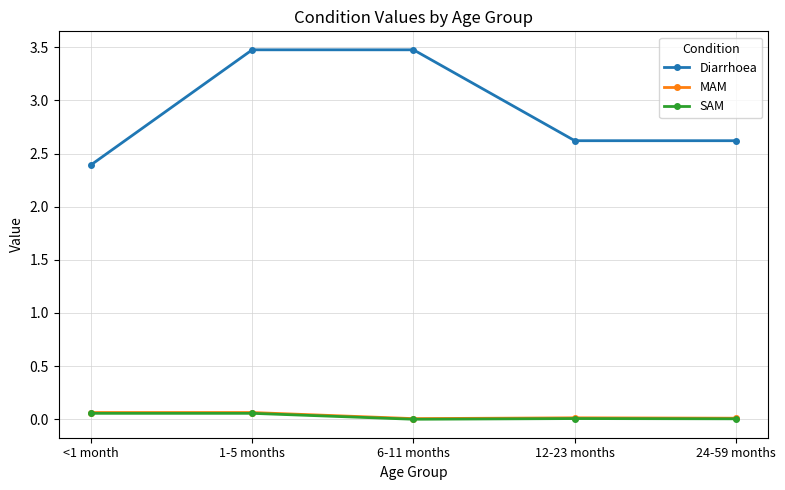

What is the maximum value for Diarrhoea?

3.5